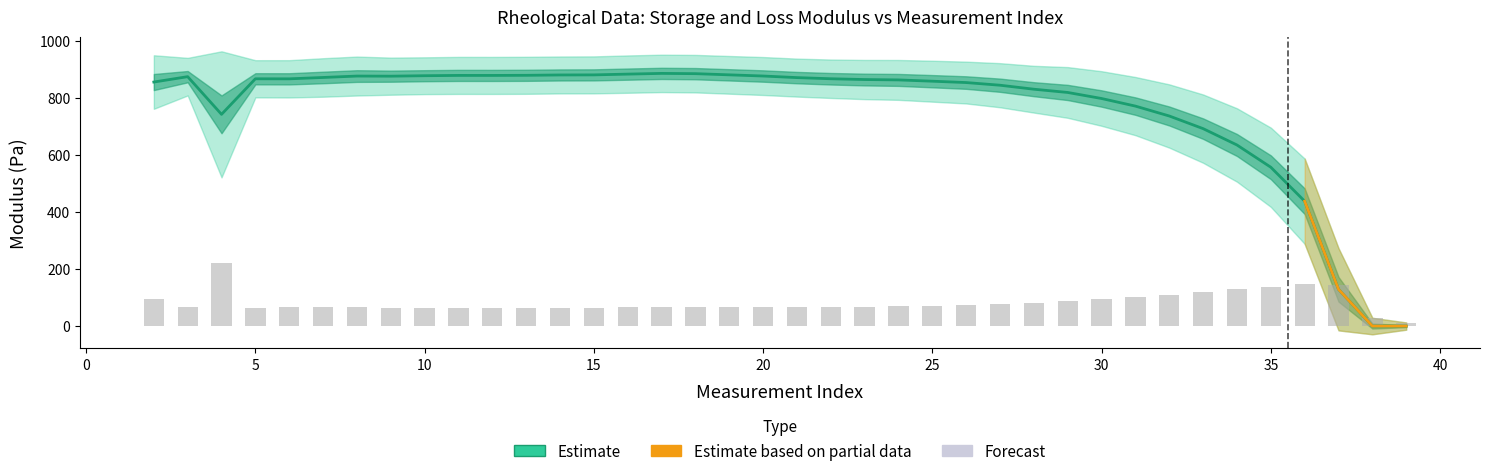

Reading left to right, what are all the values shown in this chart?

G_prime: 855.0	873.8	741.8	866.3	866.2	871.0	875.9	875.5	877.1	878.2	878.1	878.5	879.8	880.0	882.7	885.3	884.3	880.2	876.1	870.5	866.5	863.7	862.4	857.9	853.2	843.8	829.9	818.5	797.3	770.7	736.0	691.8	634.5	556.6	437.5	129.1	0.3	0.3
G_double_prime: 93.8	65.8	220.8	65.1	65.3	67.4	68.2	65.0	64.5	64.9	64.9	64.9	64.7	64.8	65.4	65.5	65.7	66.0	66.5	66.5	67.3	68.7	69.8	71.7	73.2	77.3	81.9	88.8	95.6	101.9	110.8	119.6	128.6	138.8	149.4	143.9	28.9	12.7